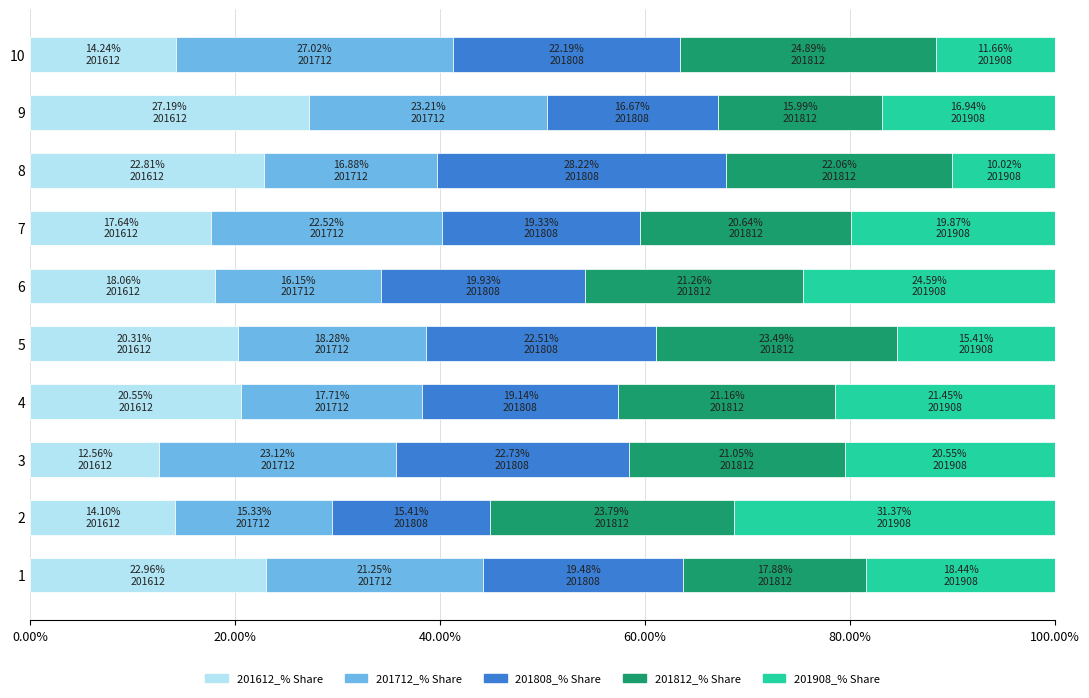

Is it true that 201612_% Share equals 27.2 at 9?

True